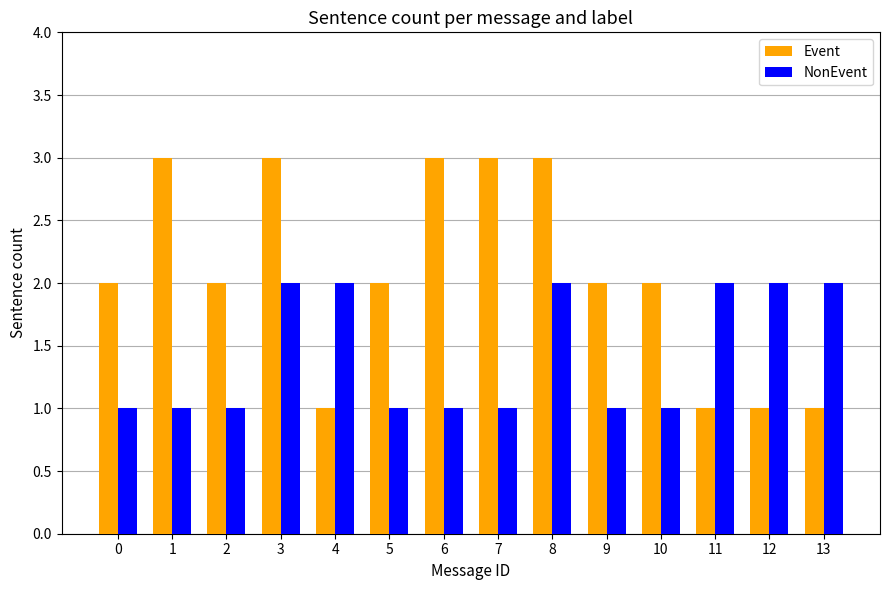

What is the difference between the highest and lowest values at 10?

1